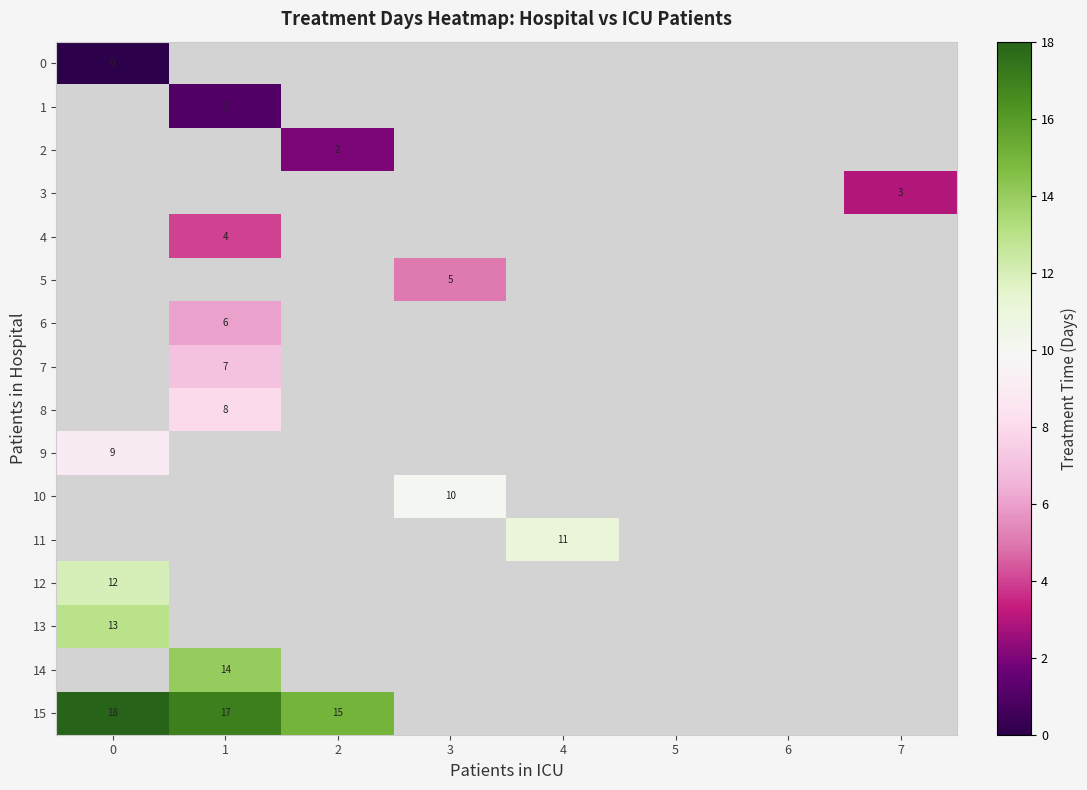

The value of 8 at 1 is 8. True or false?

True